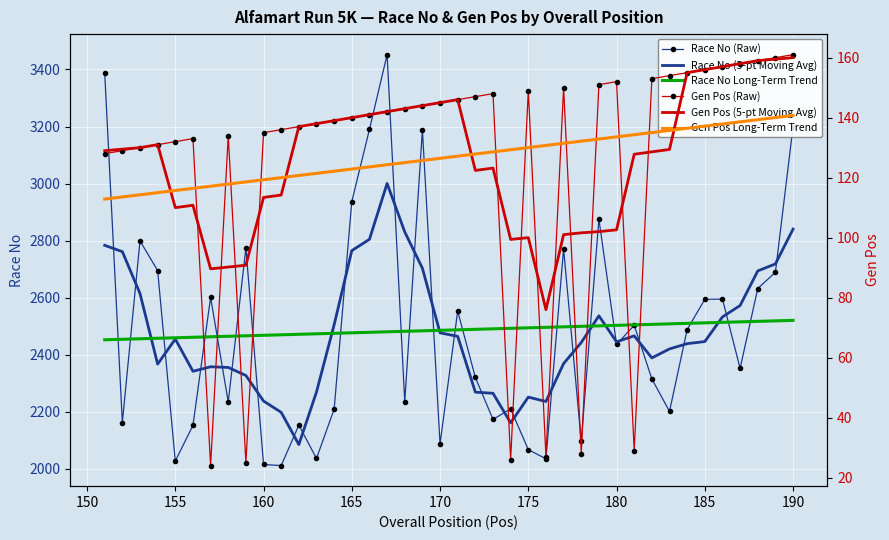

In Gen Pos (5-pt Moving Avg), how many points are higher than both neighbors (excluding endpoints)?

5